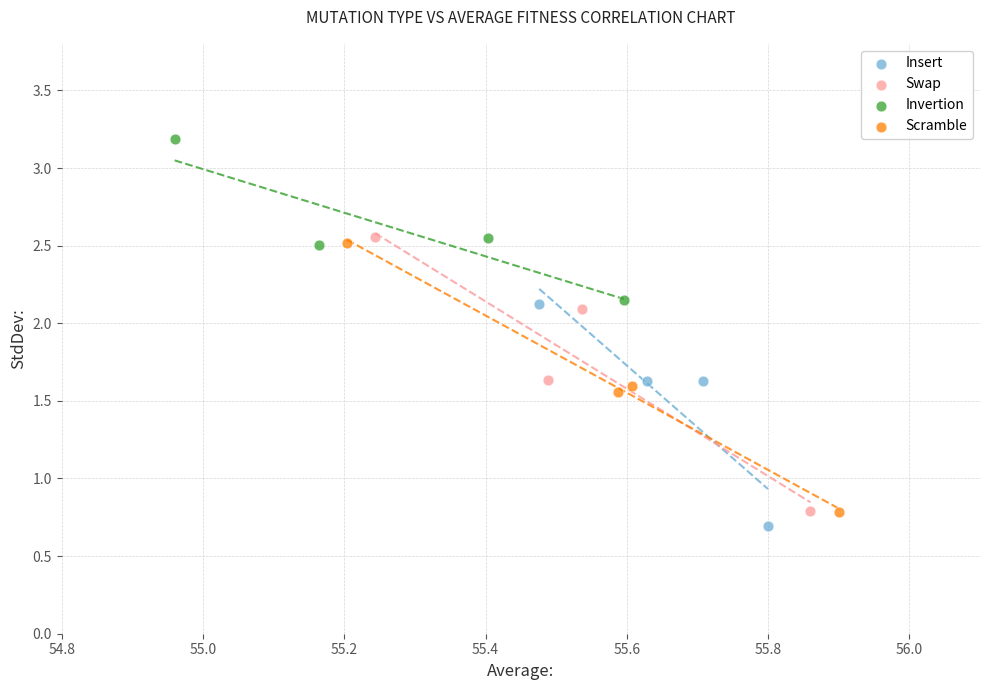

Which series reaches the maximum Y coordinate?

Invertion